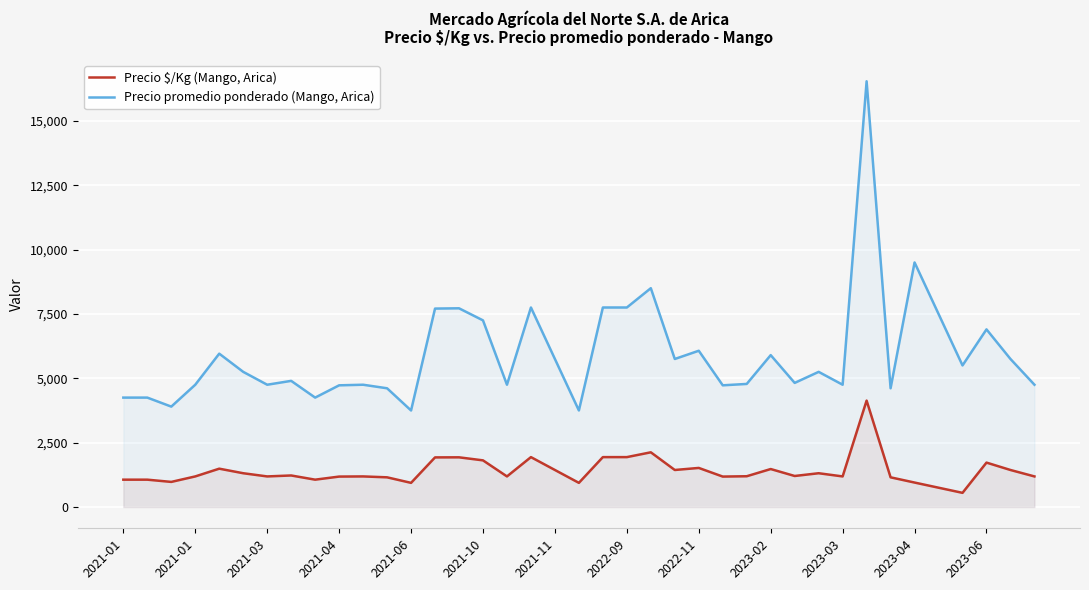

Does the chart display data point markers on the line(s)?

No